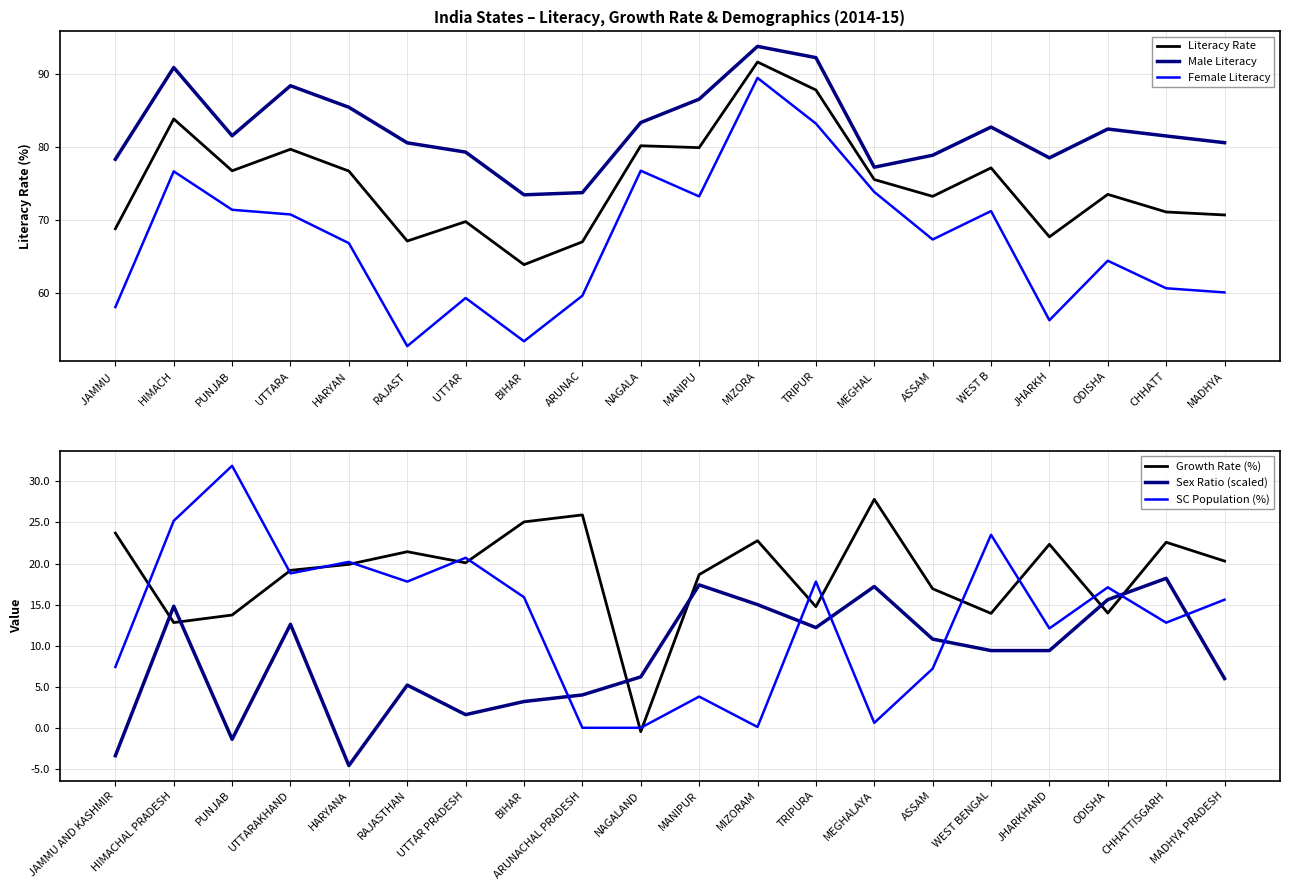

True or false: Literacy Rate has a value of 98.6 at CHHATT.

False